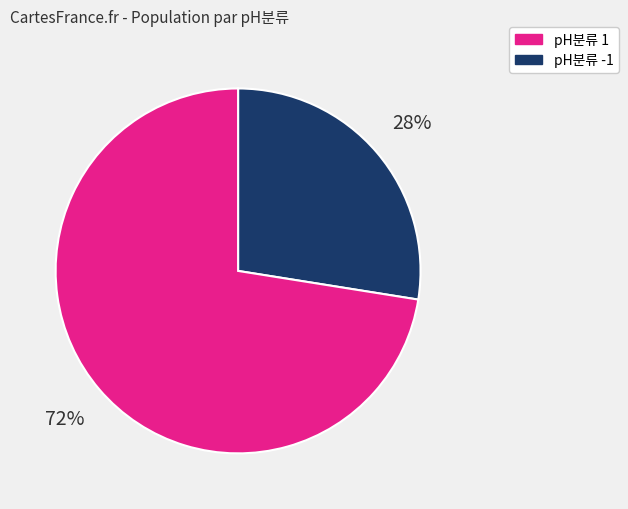

To the nearest percent, what is the average slice percentage?

50%